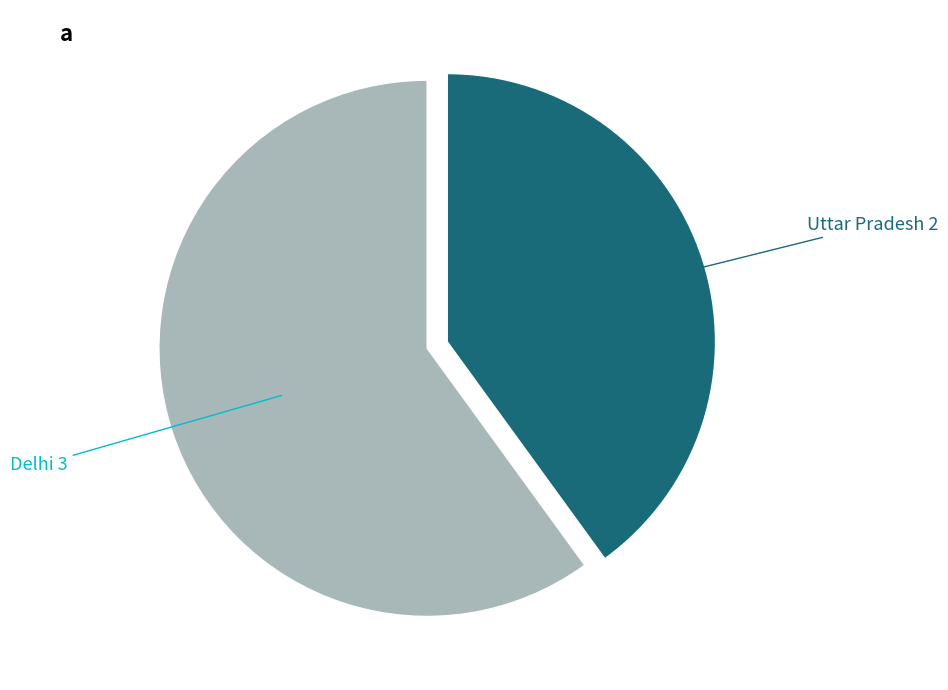

Does any single category account for the majority?

Yes